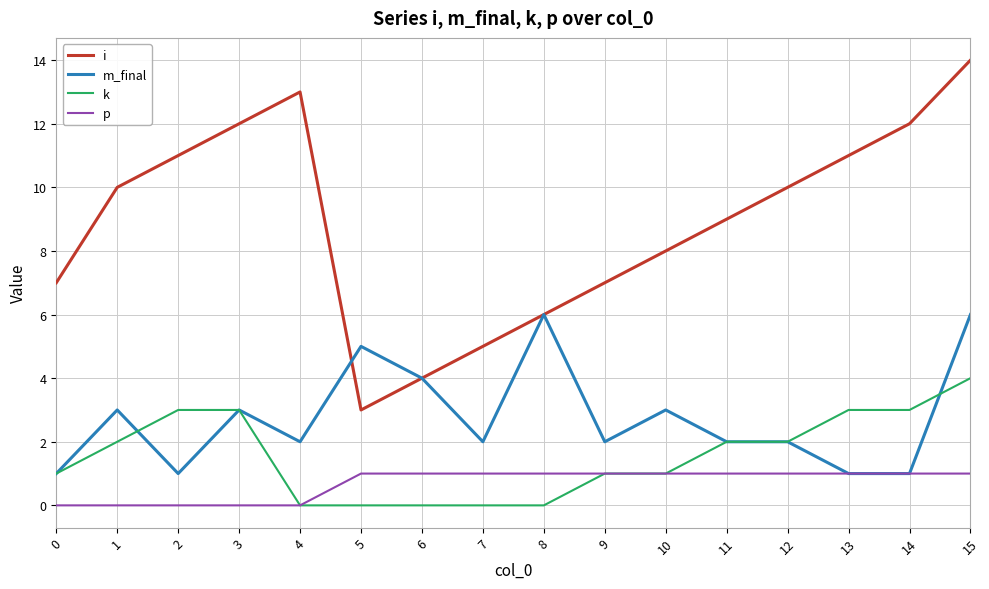

Rank the series by their maximum value, from lowest to highest.

p, k, m_final, i